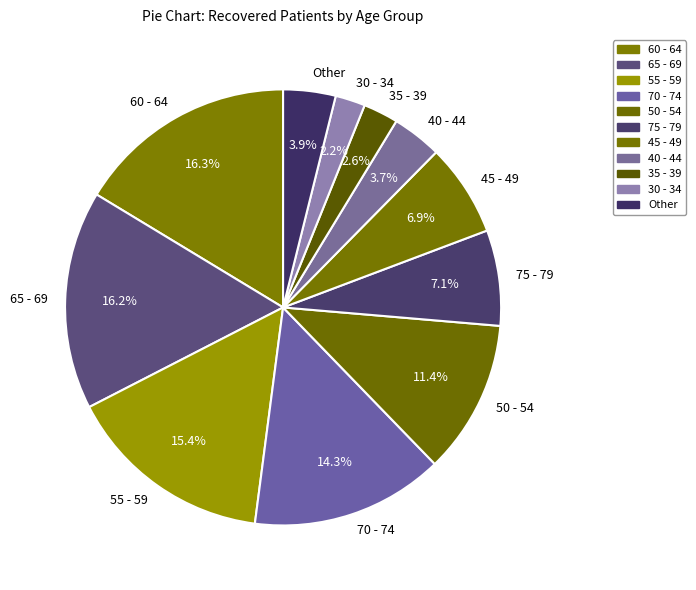

Is there any slice that represents more than half of the pie?

No